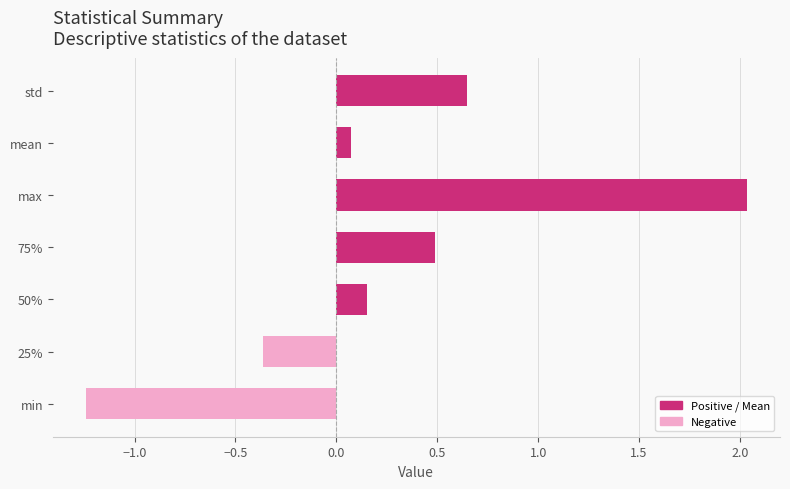

List the labels in order of value, largest first.

max, std, 75%, 50%, mean, 25%, min